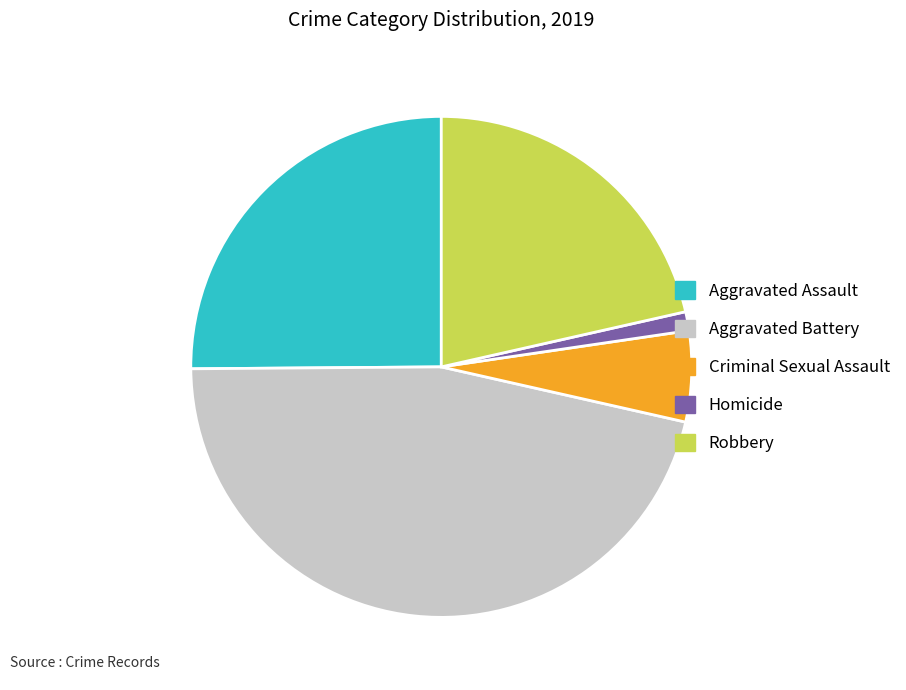

Do Aggravated Assault and Criminal Sexual Assault together represent more than half of the pie?

No